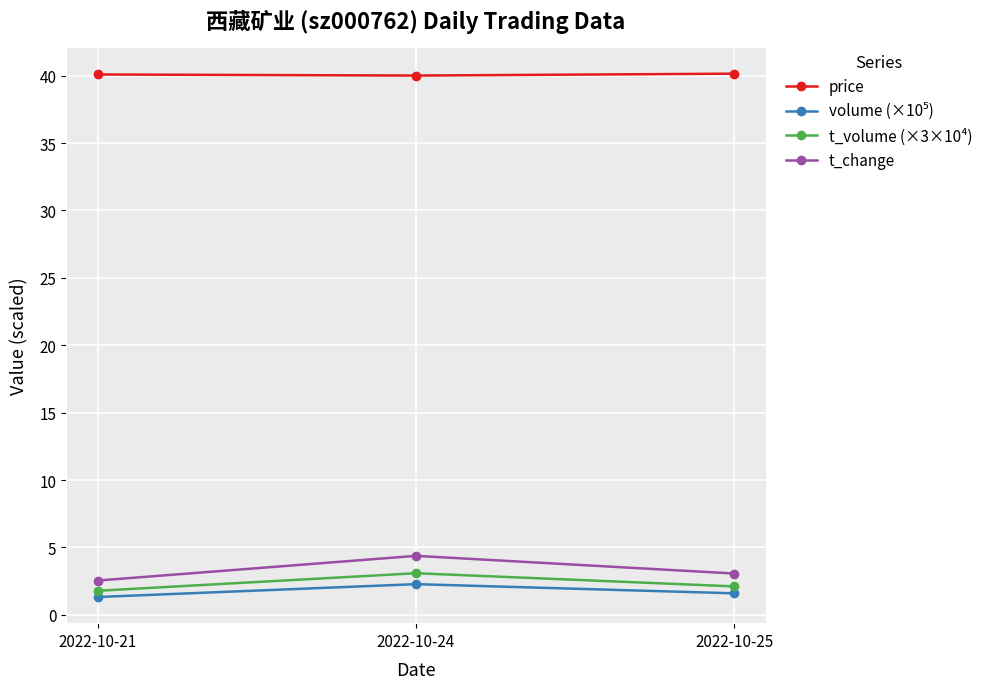

What is the difference between the maximum and second lowest values in the t_change series?

1.3